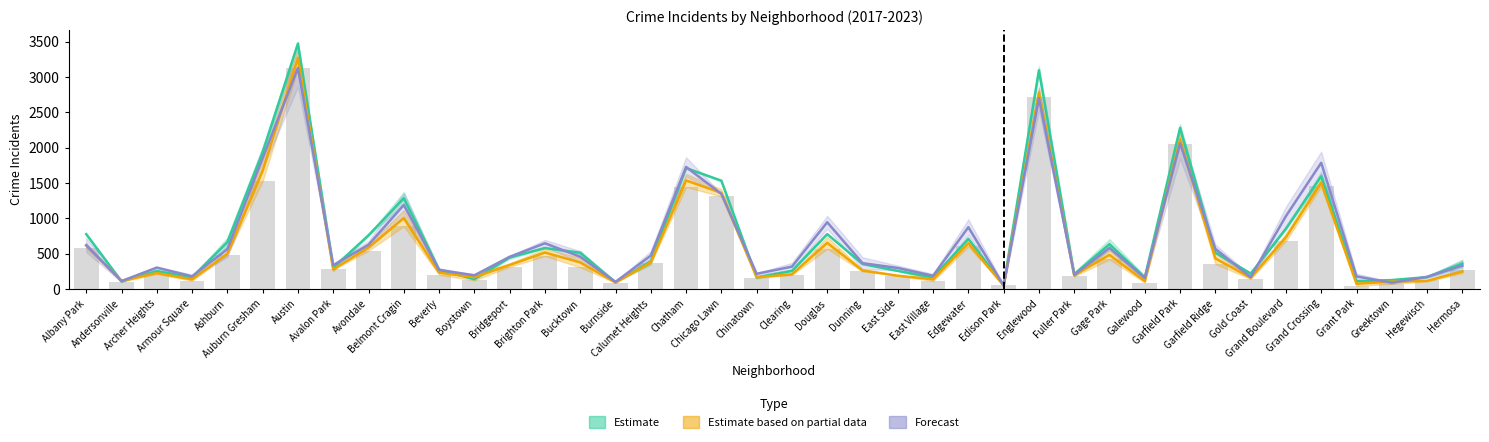

Rank the categories by 2022 value from lowest to highest.

Edison Park, Greektown, Burnside, Andersonville, Galewood, Gold Coast, Hegewisch, Grant Park, Armour Square, East Village, Boystown, Fuller Park, Chinatown, Beverly, East Side, Archer Heights, Clearing, Hermosa, Avalon Park, Dunning, Bridgeport, Bucktown, Calumet Heights, Ashburn, Garfield Ridge, Gage Park, Albany Park, Avondale, Brighton Park, Edgewater, Douglas, Grand Boulevard, Belmont Cragin, Chicago Lawn, Chatham, Grand Crossing, Auburn Gresham, Garfield Park, Englewood, Austin